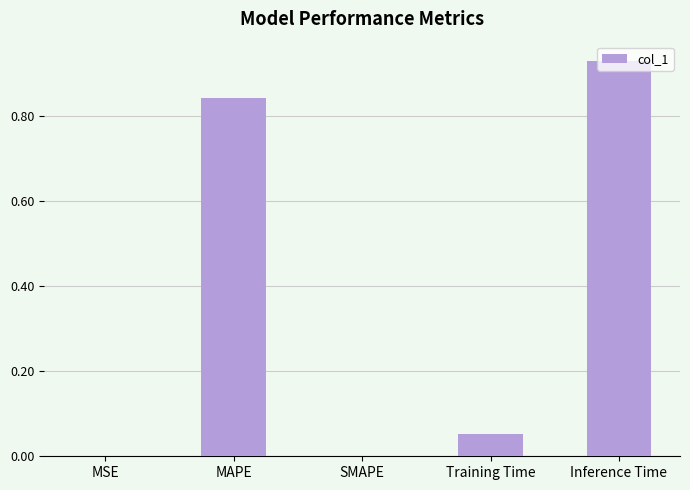

True or false: the data shows 0.2 at Inference Time.

False